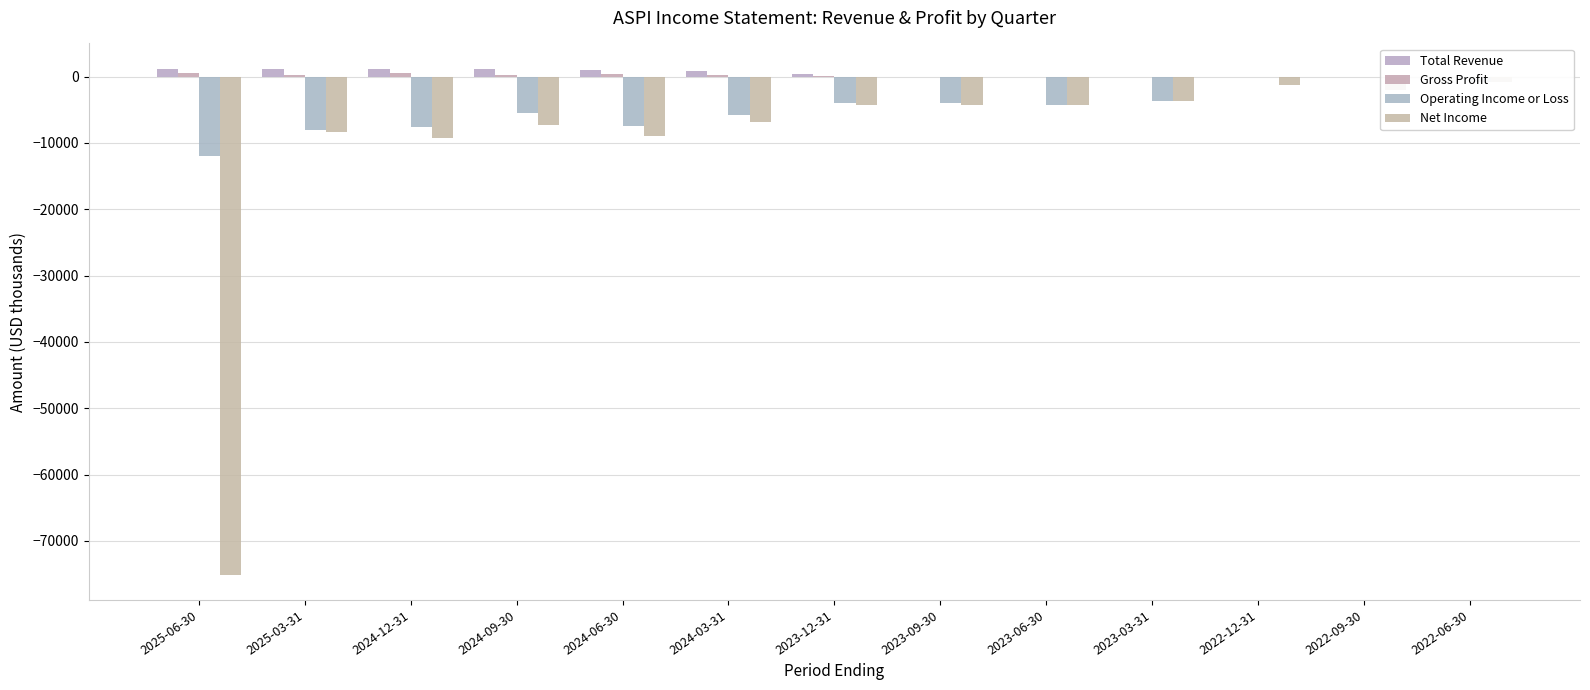

How many groups of bars are there?

13